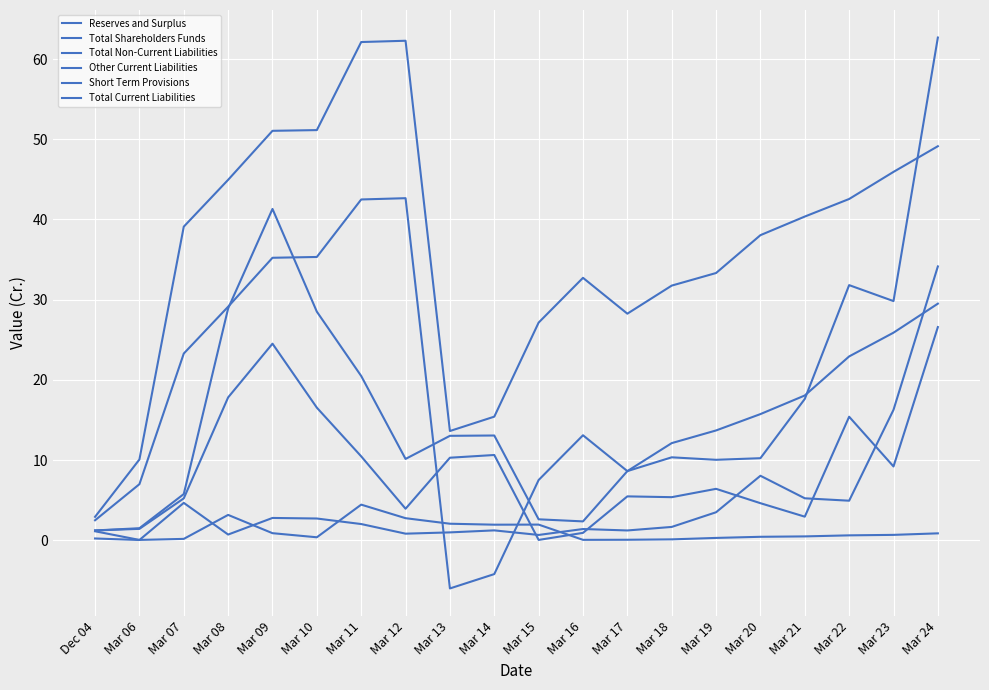

Which series has the largest total across all categories?

Total Shareholders Funds